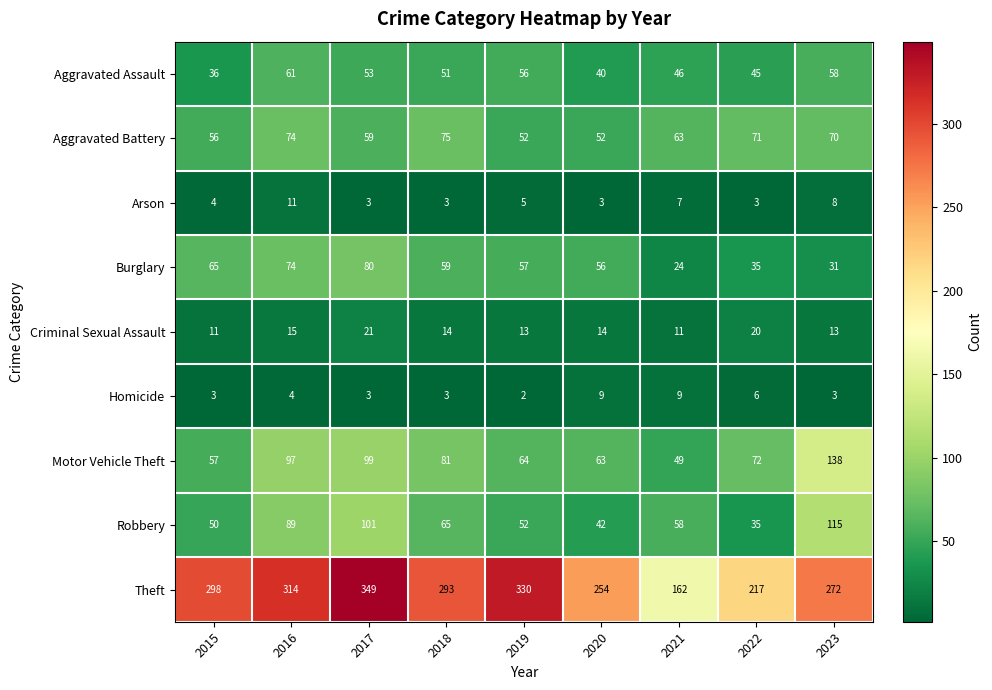

What is the maximum value shown in the chart?

349